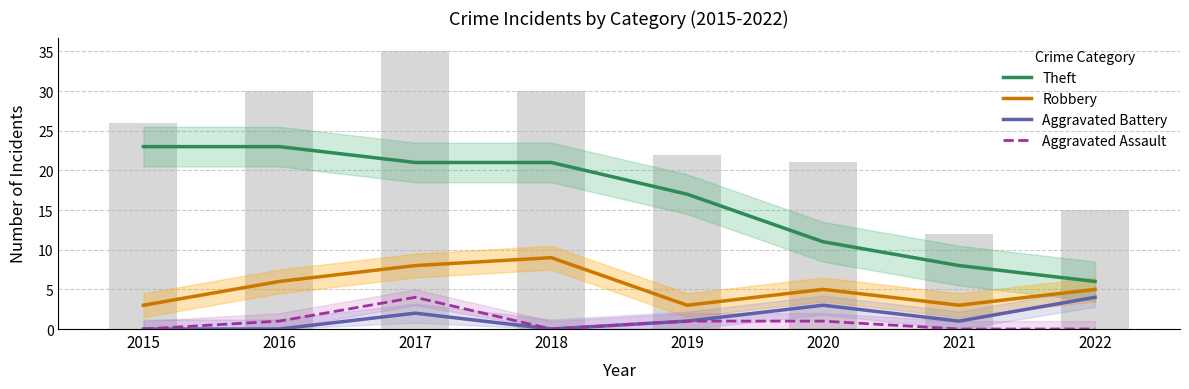

At which label is Theft closest to 14?

2019